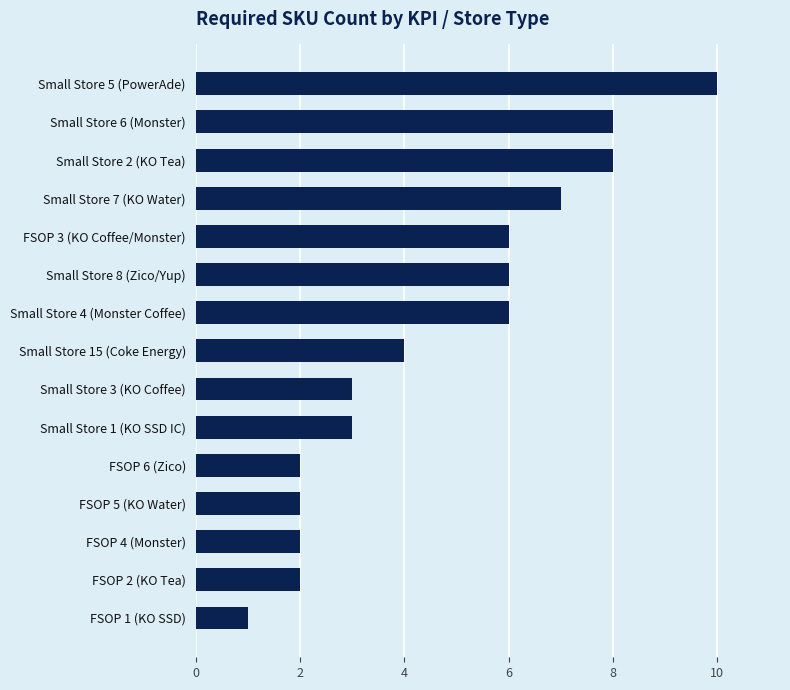

Which has a higher value, Small Store 8 (Zico/Yup) or FSOP 4 (Monster)?

Small Store 8 (Zico/Yup)